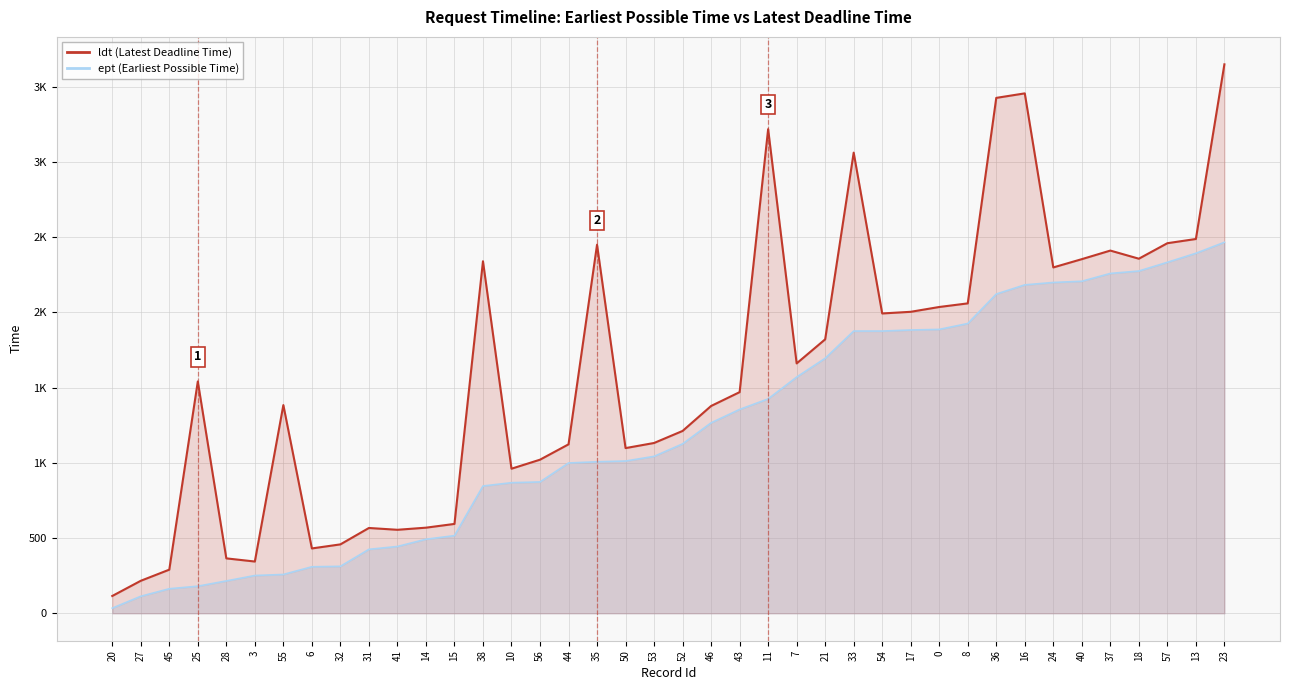

Where is the data nearest to the value 1882?

21